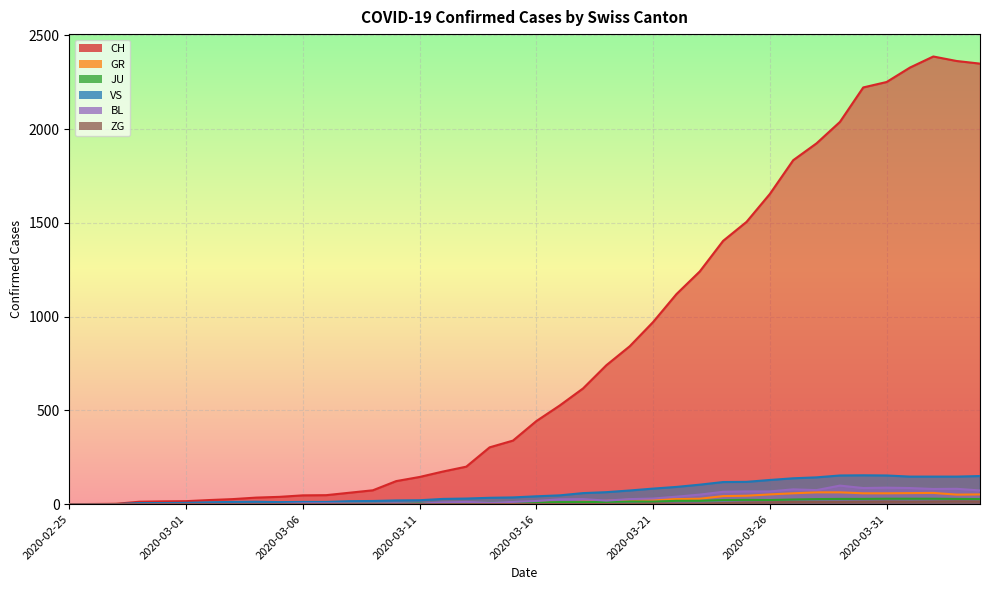

What are all the series names shown in the legend?

CH, GR, JU, VS, BL, ZG